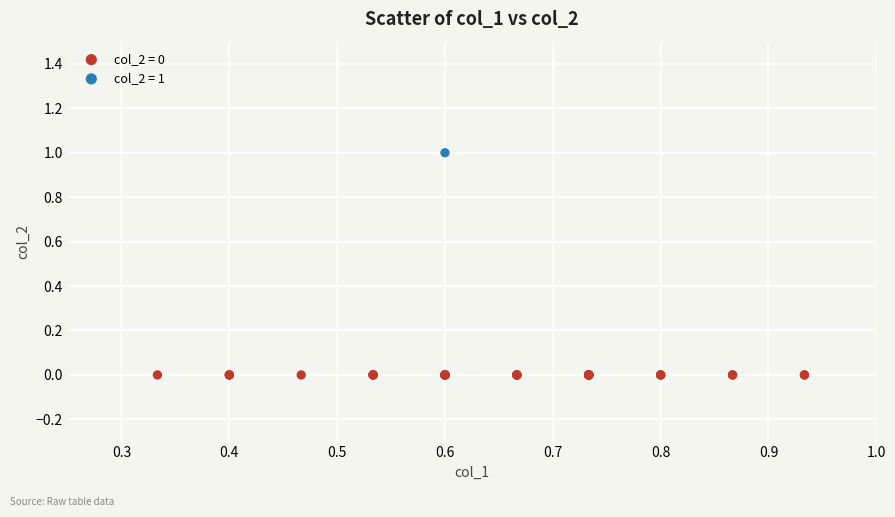

What are all the series names shown in the legend?

col_2 = 0, col_2 = 1